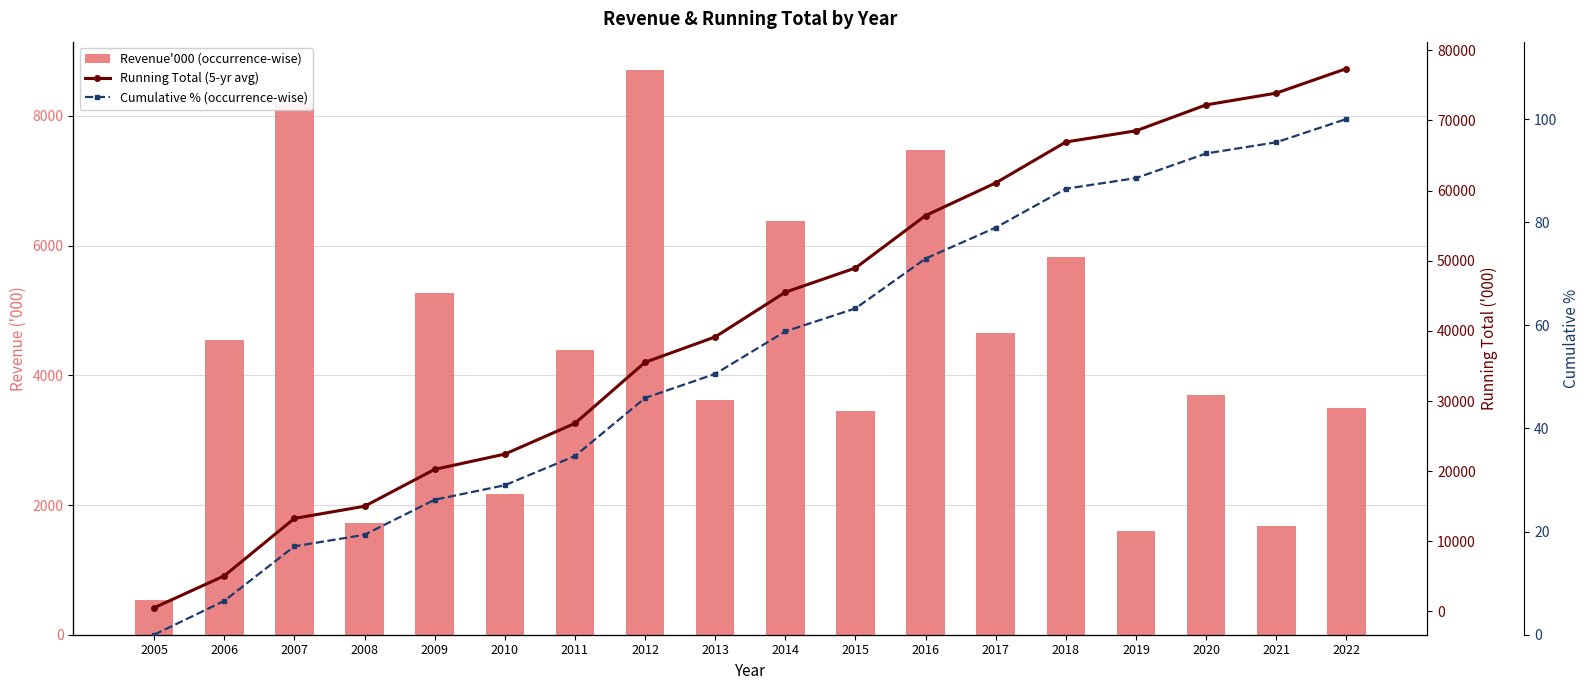

Reading right to left, transcribe all the data shown in this chart.

Revenue'000 (occurrence-wise): 2022=3490.0	2021=1678.0	2020=3695.0	2019=1599.0	2018=5831.0	2017=4649.0	2016=7478.0	2015=3456.0	2014=6372.0	2013=3618.0	2012=8709.0	2011=4384.0	2010=2172.0	2009=5262.0	2008=1730.0	2007=8189.0	2006=4550.0	2005=528.0
Running Total (5-yr avg): 2022=77390.0	2021=73900.0	2020=72222.0	2019=68527.0	2018=66928.0	2017=61097.0	2016=56448.0	2015=48970.0	2014=45514.0	2013=39142.0	2012=35524.0	2011=26815.0	2010=22431.0	2009=20259.0	2008=14997.0	2007=13267.0	2006=5078.0	2005=528.0
Cumulative % (occurrence-wise): 2022=100.0	2021=95.5	2020=93.3	2019=88.5	2018=86.5	2017=78.9	2016=72.9	2015=63.3	2014=58.8	2013=50.6	2012=45.9	2011=34.6	2010=29.0	2009=26.2	2008=19.4	2007=17.1	2006=6.6	2005=0.0